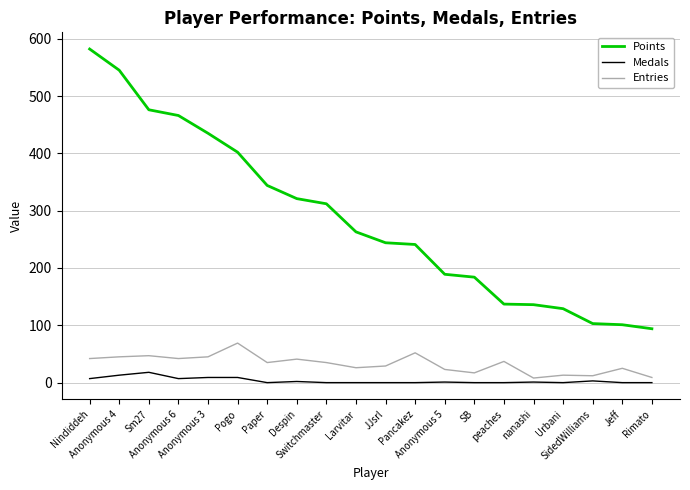

What is the difference between the maximum and minimum values in the Medals series?

18